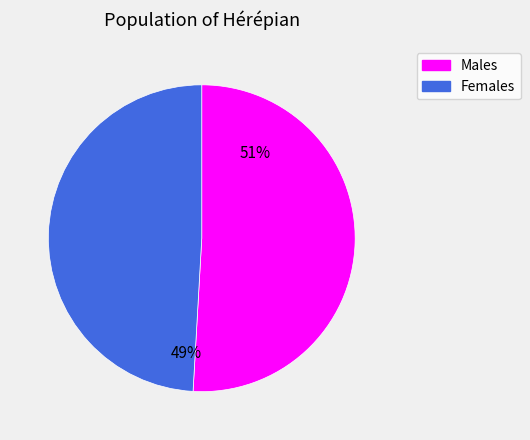

To the nearest percent, what is the average slice percentage?

50%